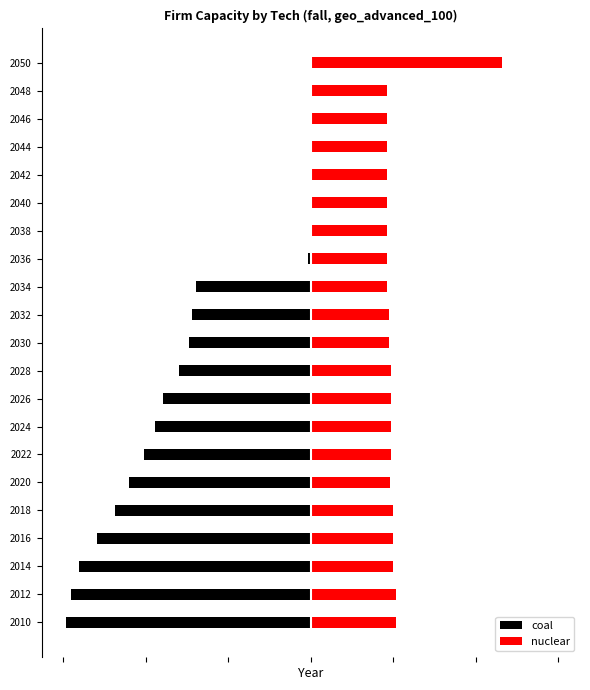

Which series has the largest range (max minus min)?

coal